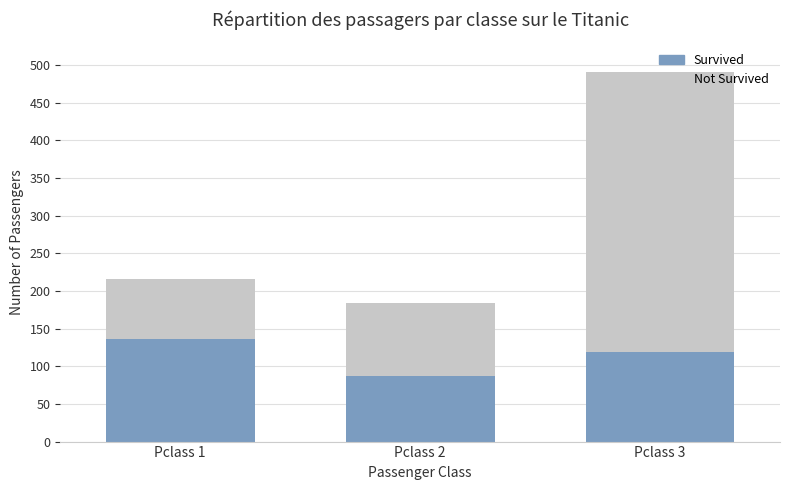

What are all the series names shown in the legend?

Survived, Not Survived